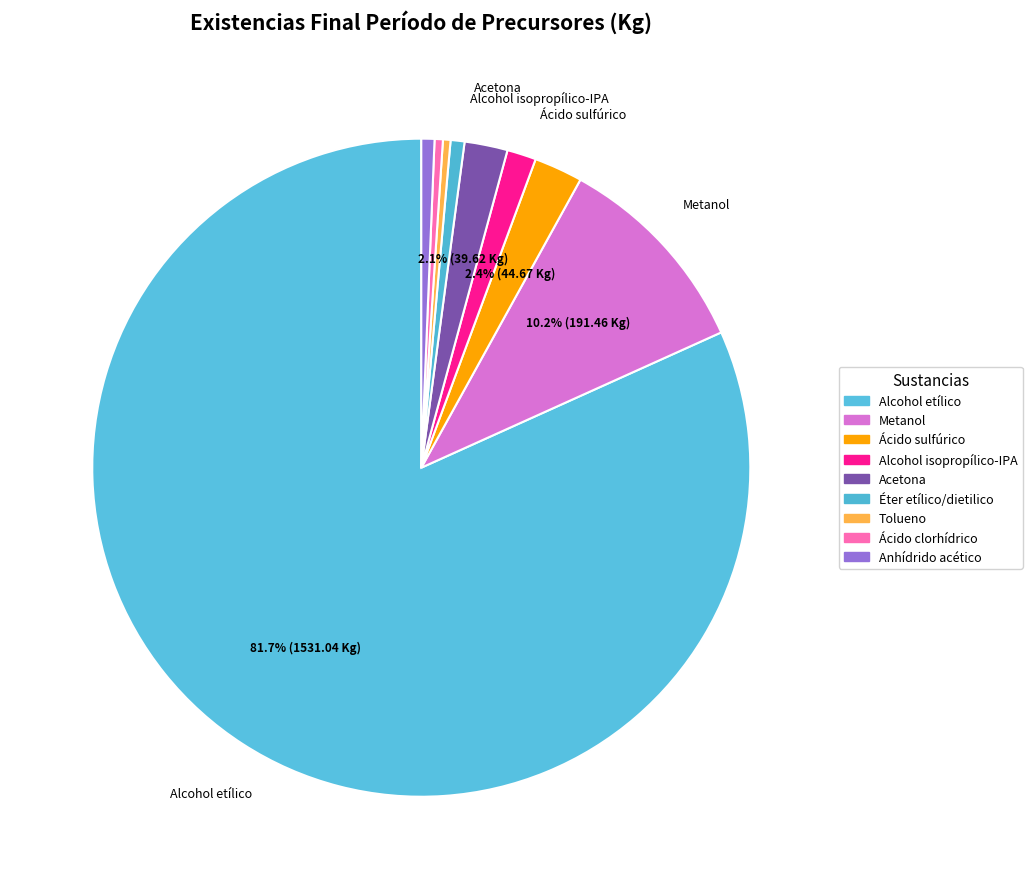

What is the largest slice in the pie chart?

Alcohol etílico